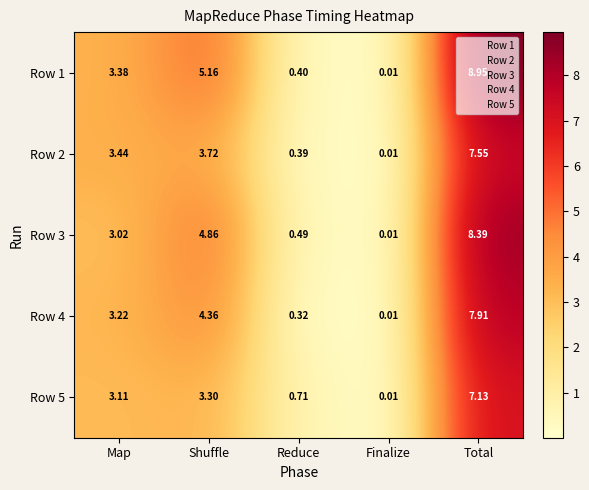

Is the value of Row 3 at Shuffle greater than the value of Row 2 at Total?

No